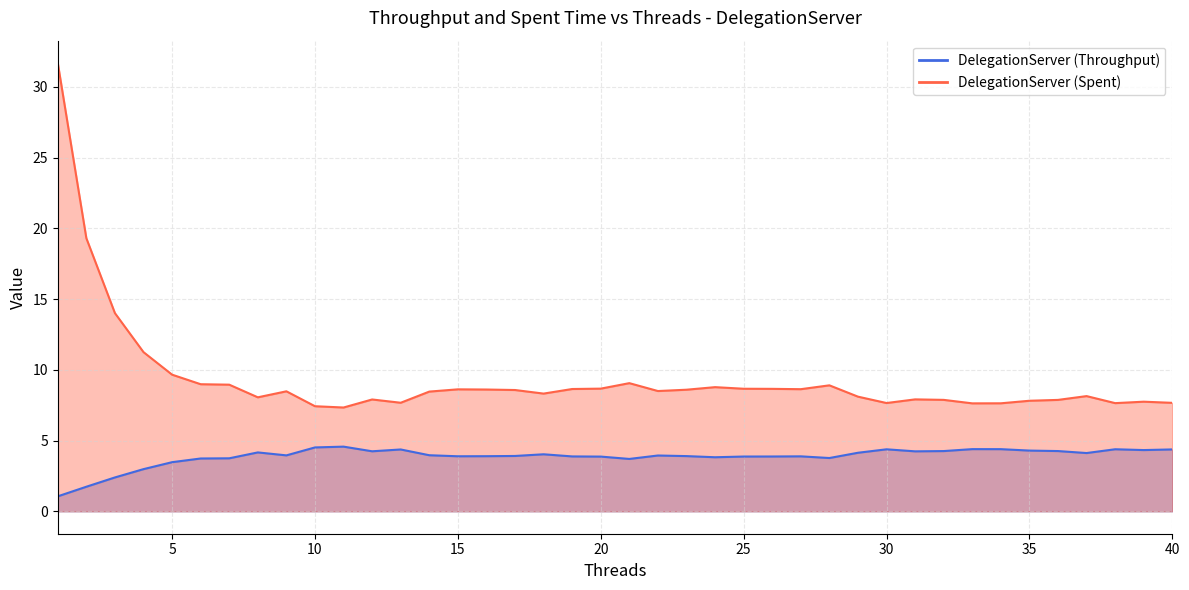

Where does the DelegationServer series first go above 3?

5